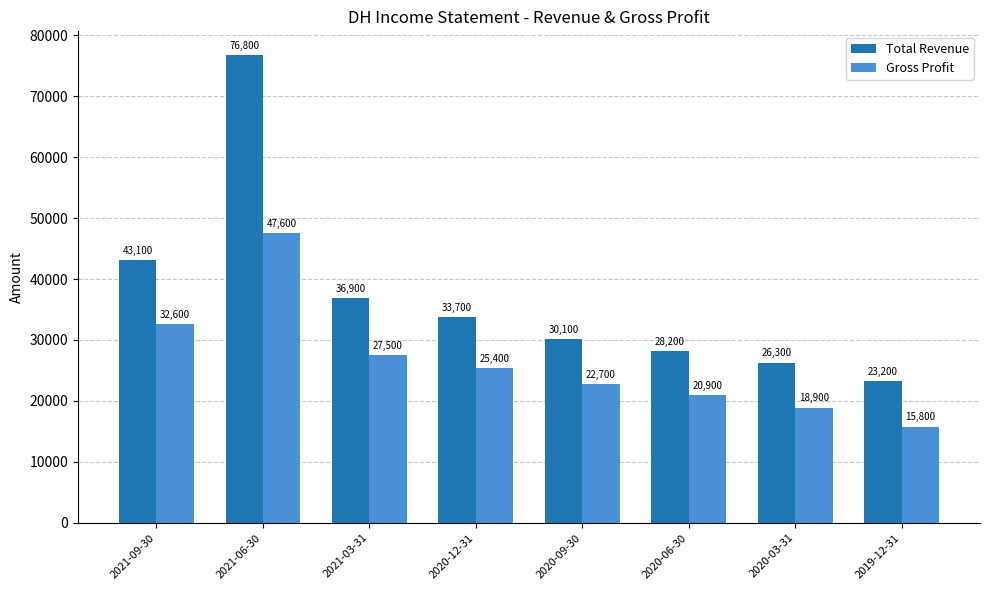

Reading right to left, extract all data points from this chart.

Total Revenue: 2019-12-31=23200	2020-03-31=26300	2020-06-30=28200	2020-09-30=30100	2020-12-31=33700	2021-03-31=36900	2021-06-30=76800	2021-09-30=43100
Gross Profit: 2019-12-31=15800	2020-03-31=18900	2020-06-30=20900	2020-09-30=22700	2020-12-31=25400	2021-03-31=27500	2021-06-30=47600	2021-09-30=32600